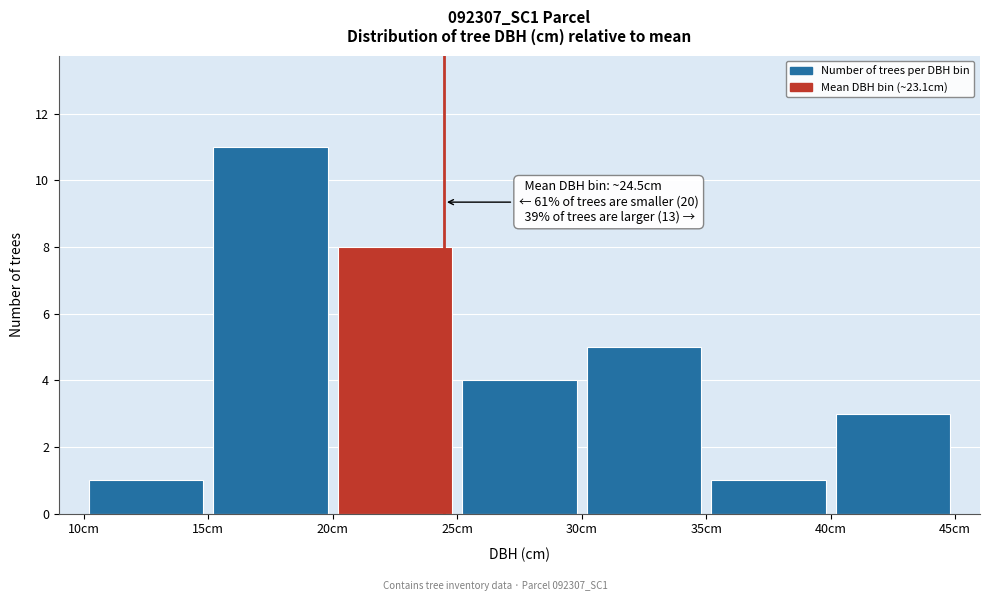

Which range on the x-axis has the tallest bar?

15 to 20